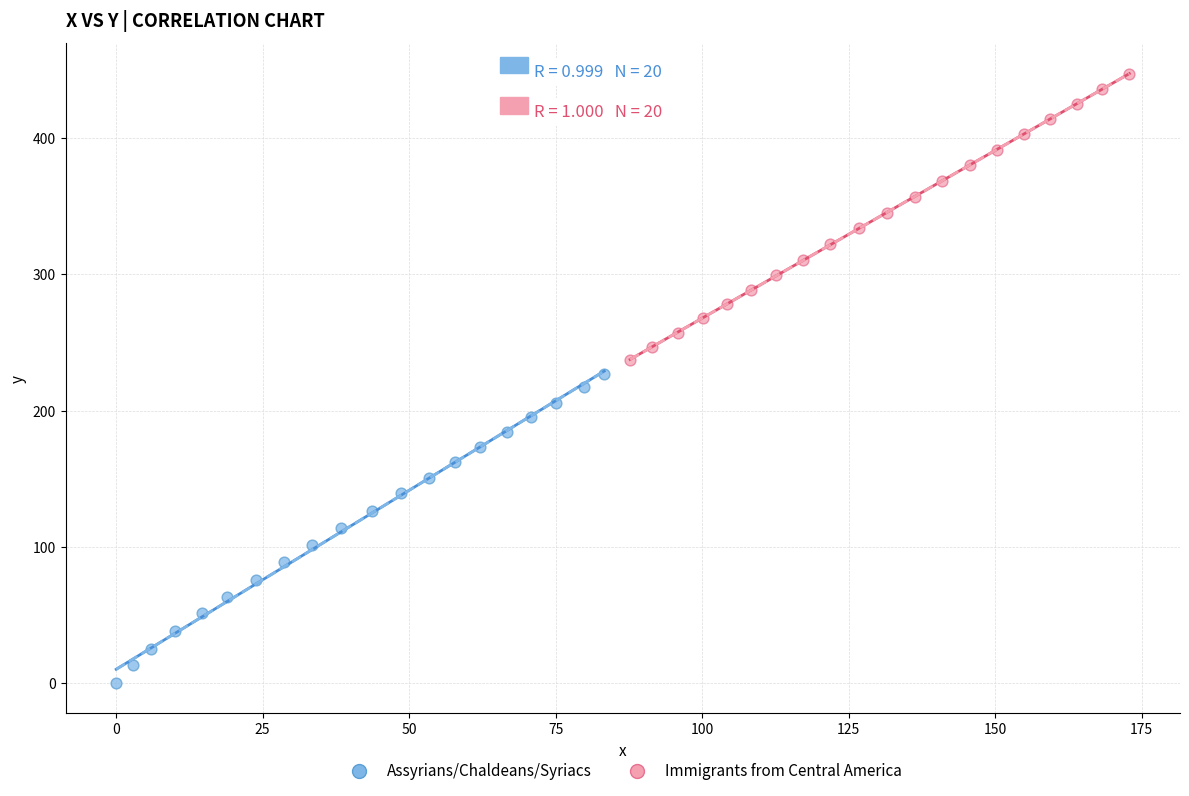

Which series reaches the maximum Y coordinate?

Immigrants from Central America